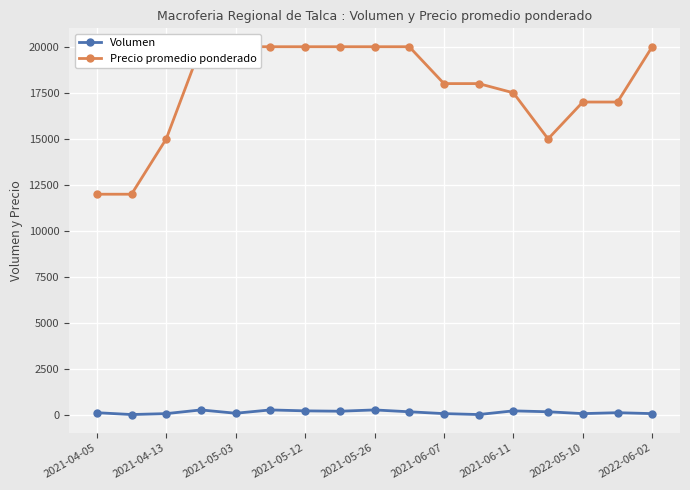

What is the value of the Volumen point at the 9th from the left?

300